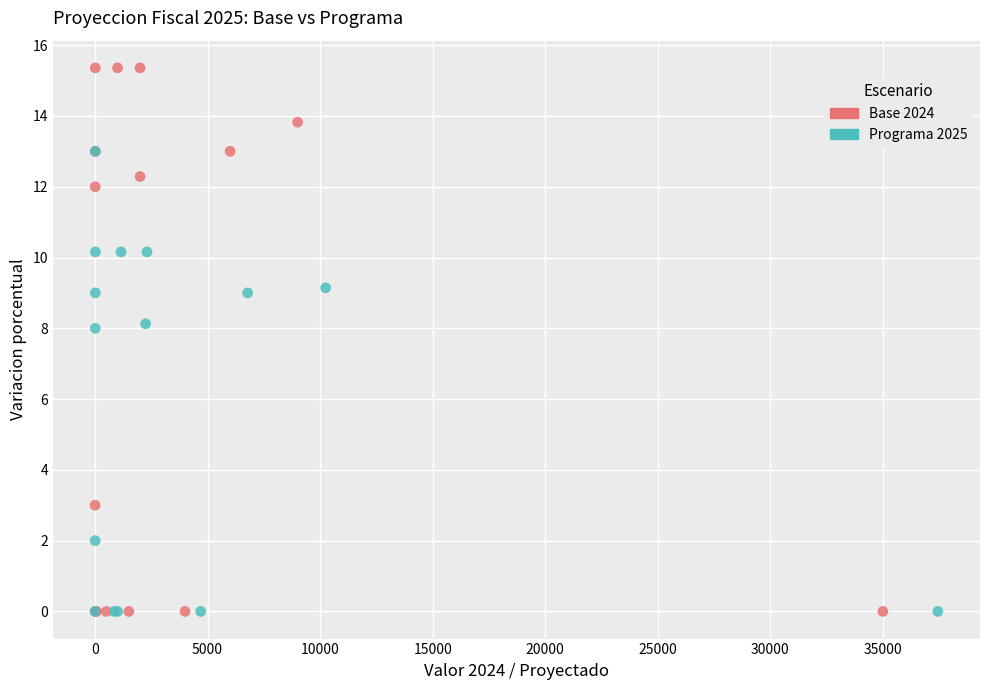

Which series has the widest spread of Y values?

Base 2024